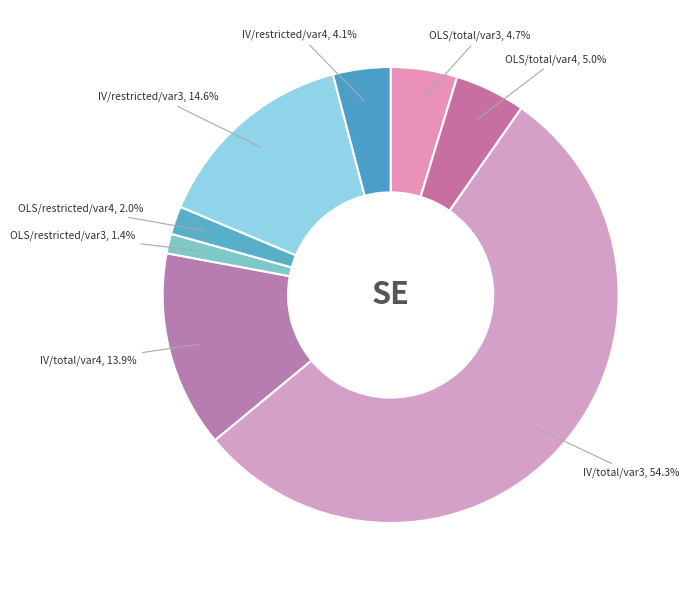

Between IV/restricted/var4 and IV/total/var4, which is larger?

IV/total/var4